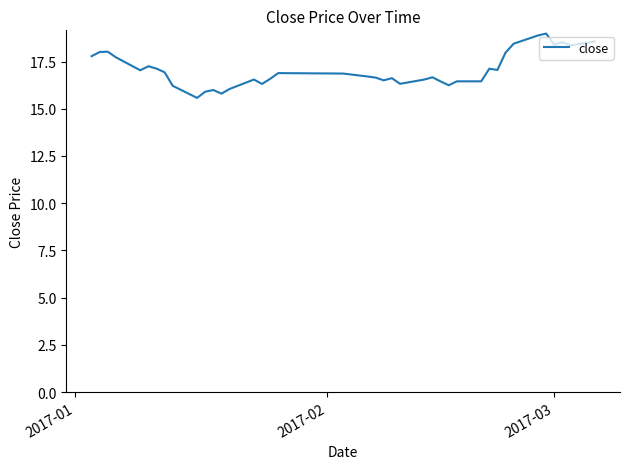

What is the greatest value displayed?

19.0